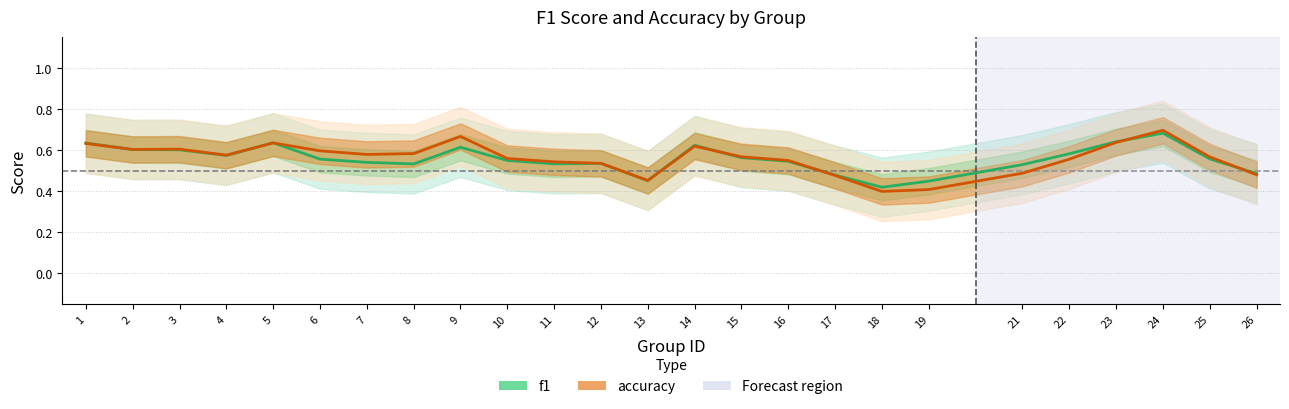

At 15, list the series in order from smallest to largest.

f1, accuracy